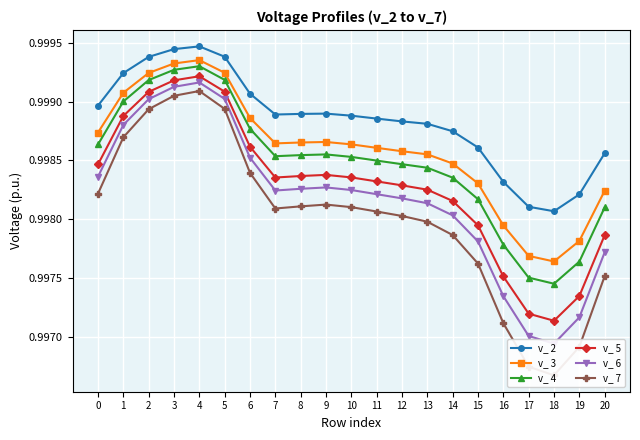

What is the maximum value shown in the chart?

1.0